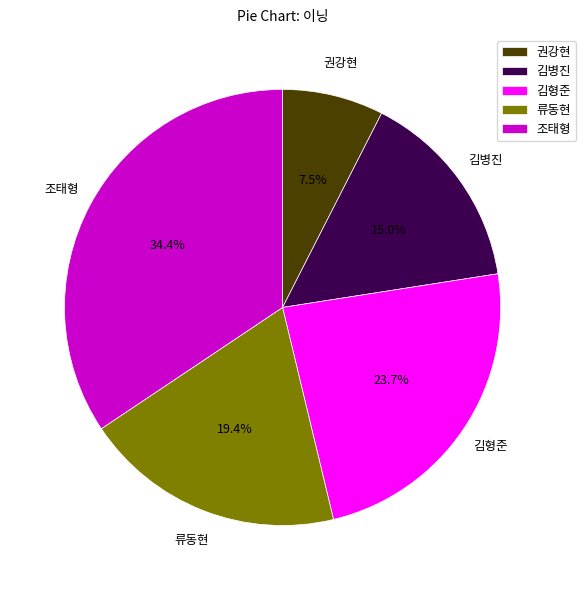

Which category has the smallest portion of the pie?

권강현